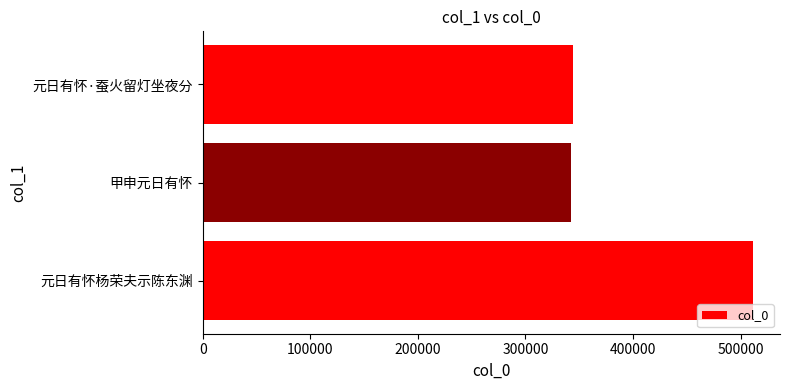

The chart shows a value of 342410 at 甲申元日有怀. True or false?

True